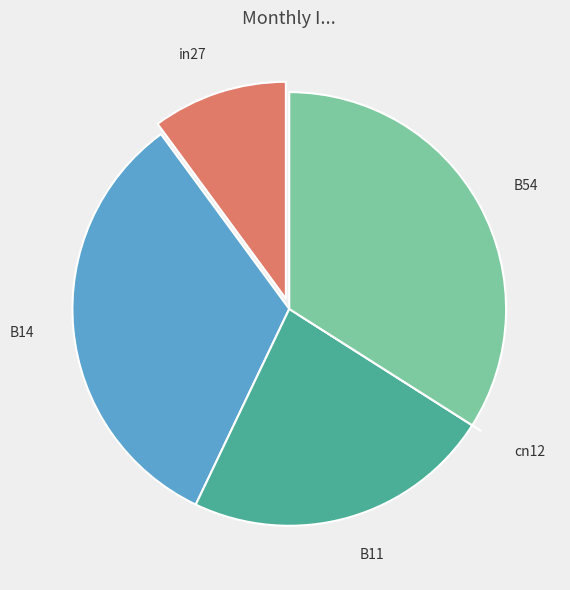

Combined, what portion of the pie is B14 and B54?

66.8%